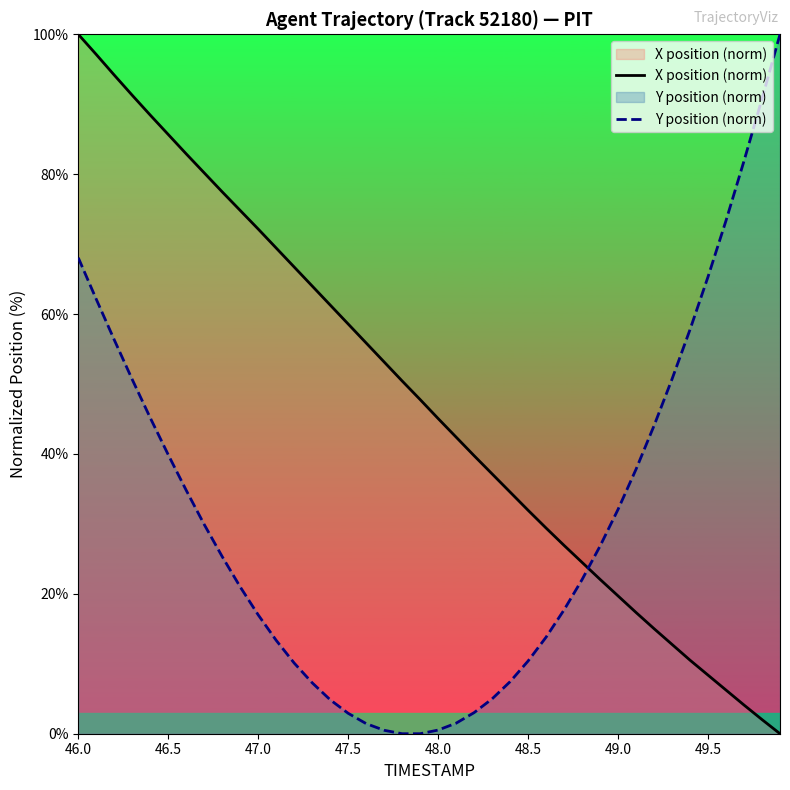

Is it true that Y position (norm) equals 75.9 at 48.0?

False